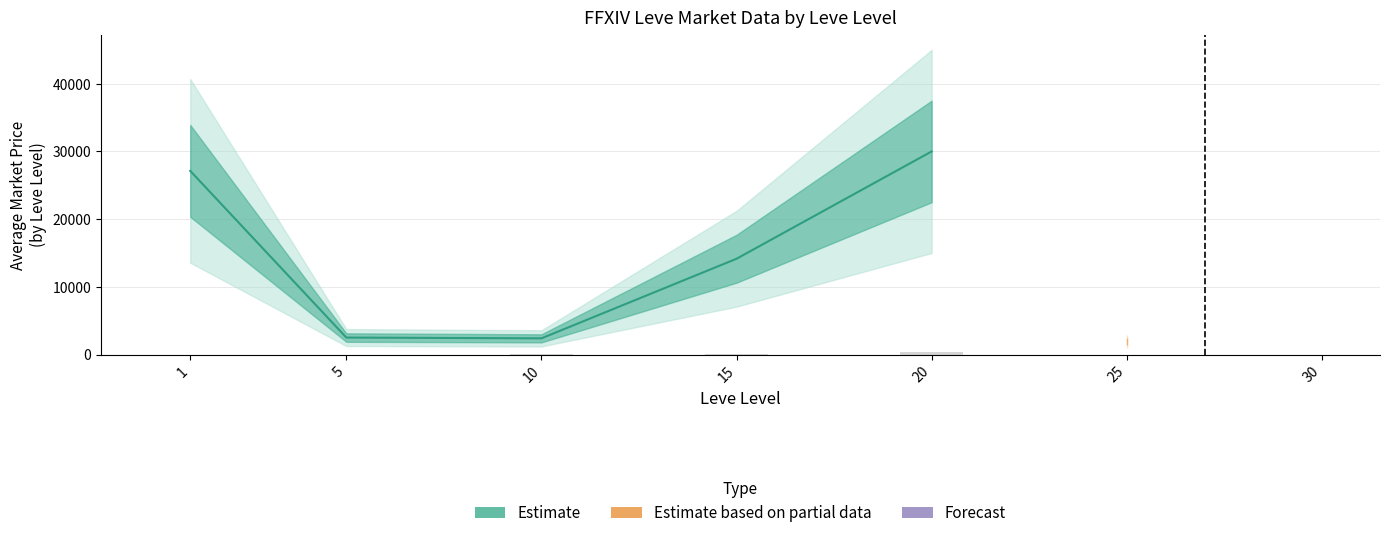

Which label corresponds to the smallest value in the chart?

10